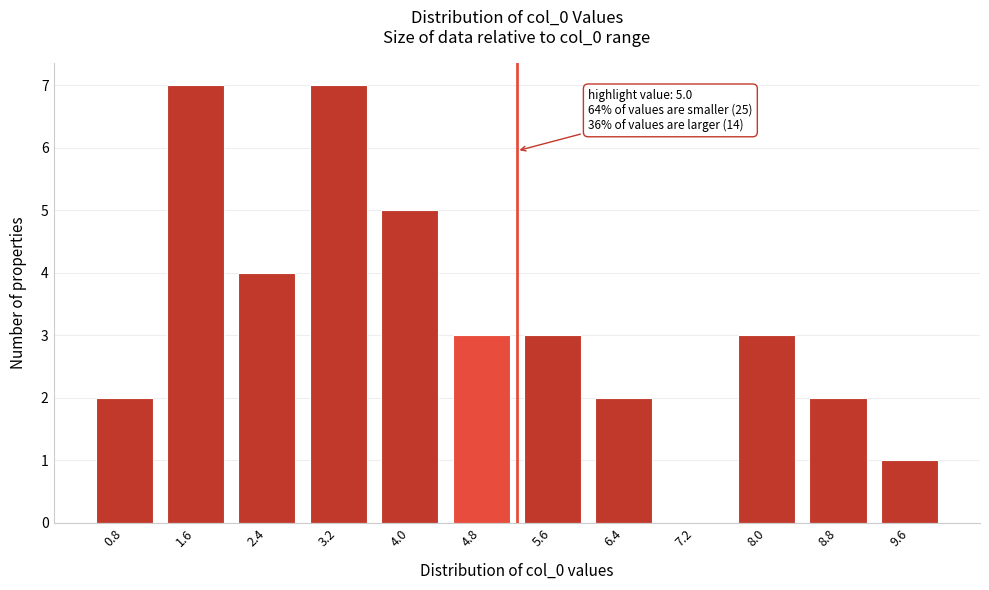

Reading left to right, list all the values displayed in this chart.

0.8=2	1.6=7	2.4=4	3.2=7	4.0=5	4.8=3	5.6=3	6.4=2	7.2=0	8.0=3	8.8=2	9.6=1